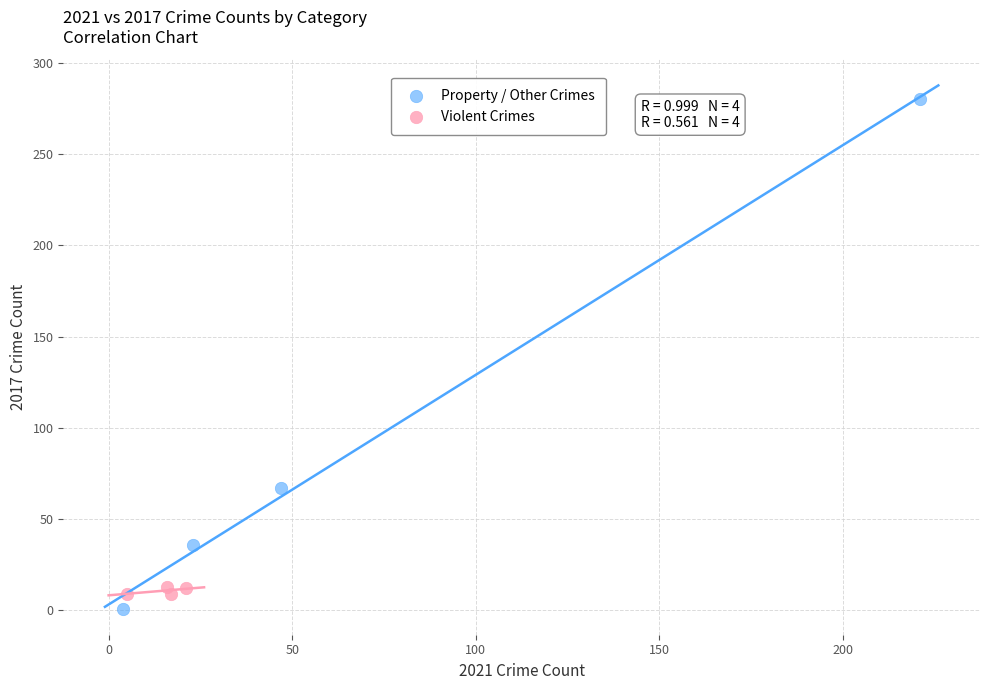

Which series contains the lowest Y value?

Property / Other Crimes